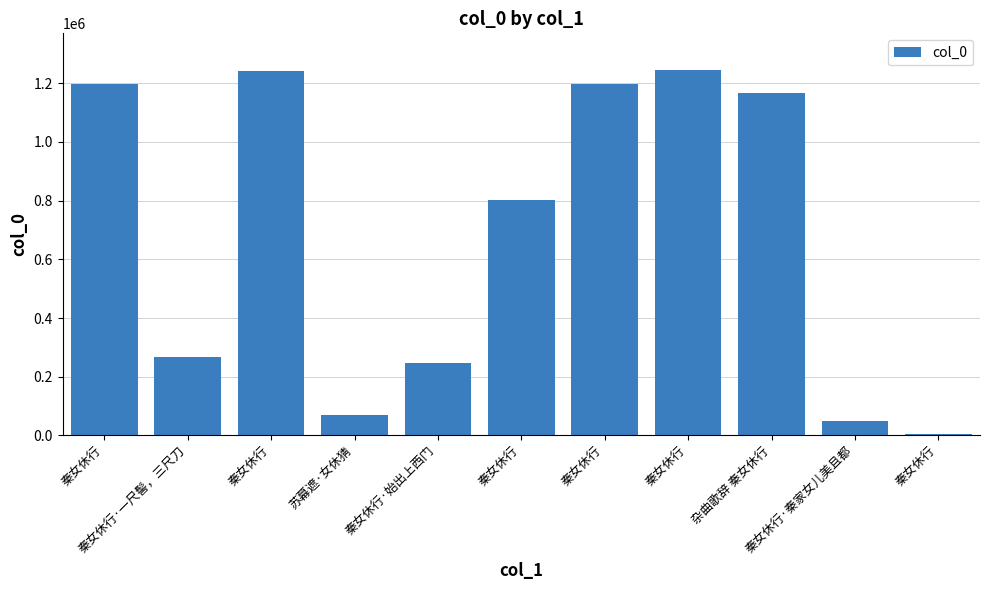

What is the difference between the second highest and second lowest values?

1194271